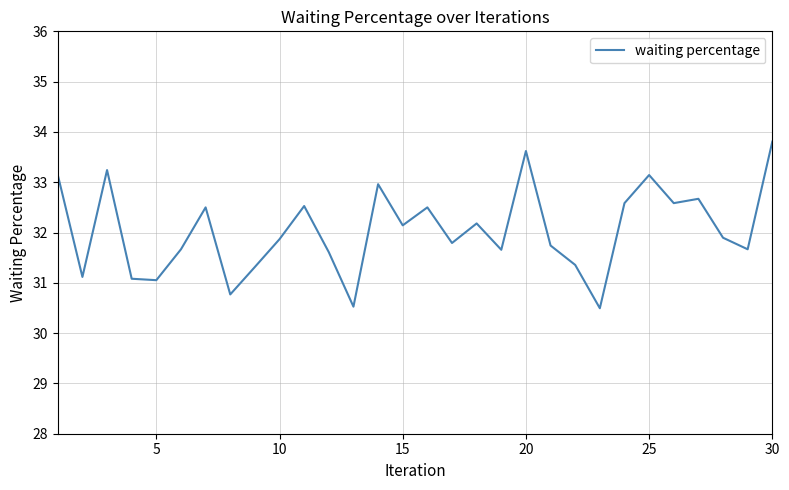

What is the difference between the maximum and minimum values?

3.3